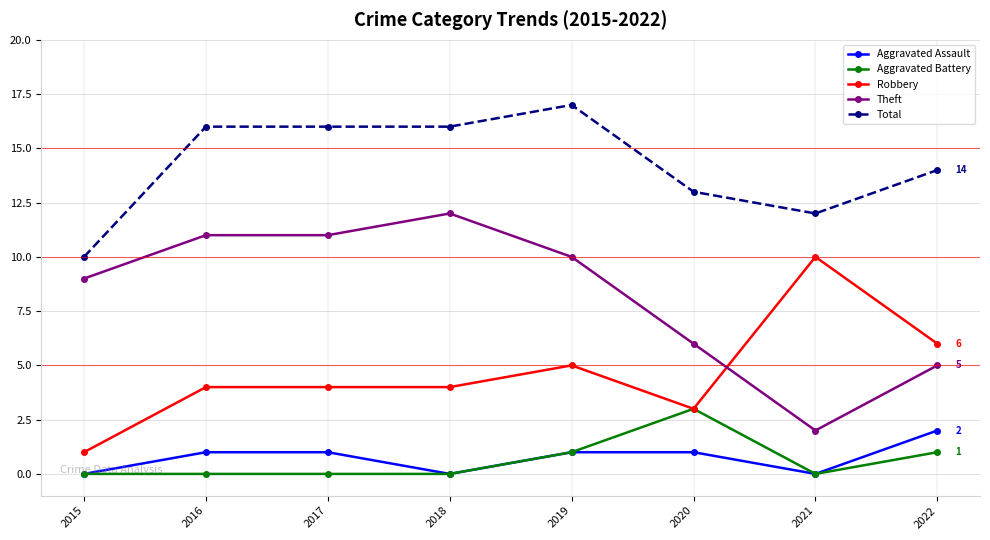

Is the value of Robbery at 2015 greater than the value of Theft at 2019?

No